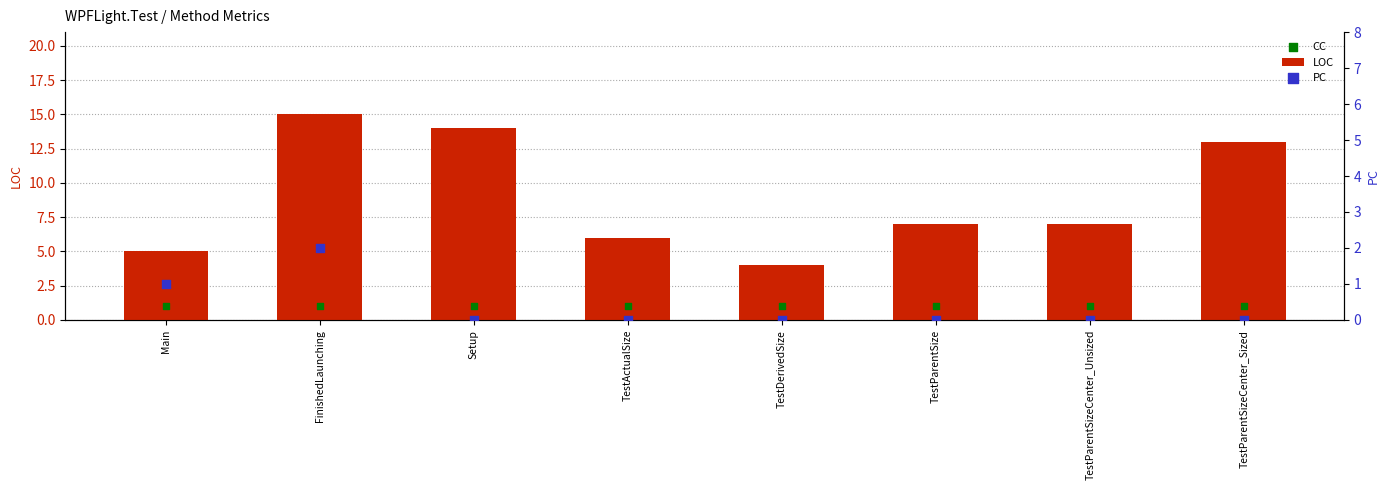

What are all the series names shown in the legend?

LOC, CC, PC